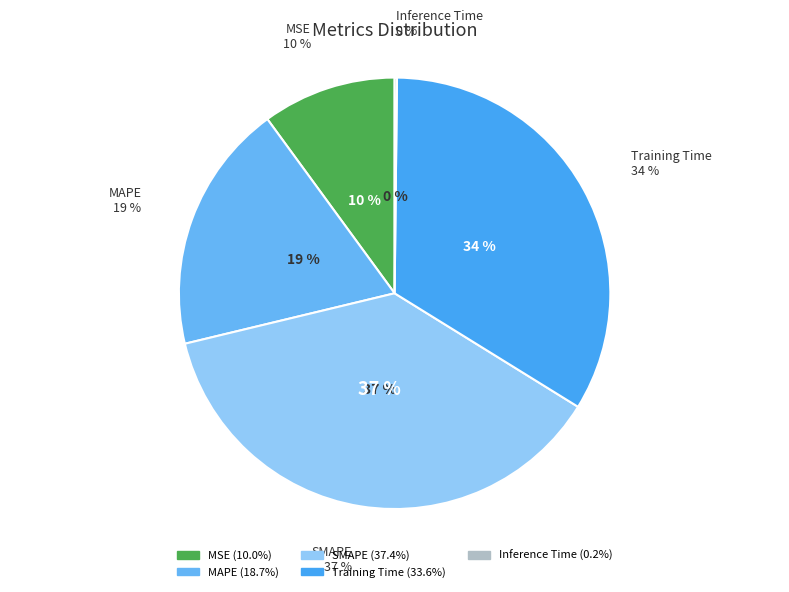

Rank the categories by value from highest to lowest.

SMAPE, Training Time, MAPE, MSE, Inference Time